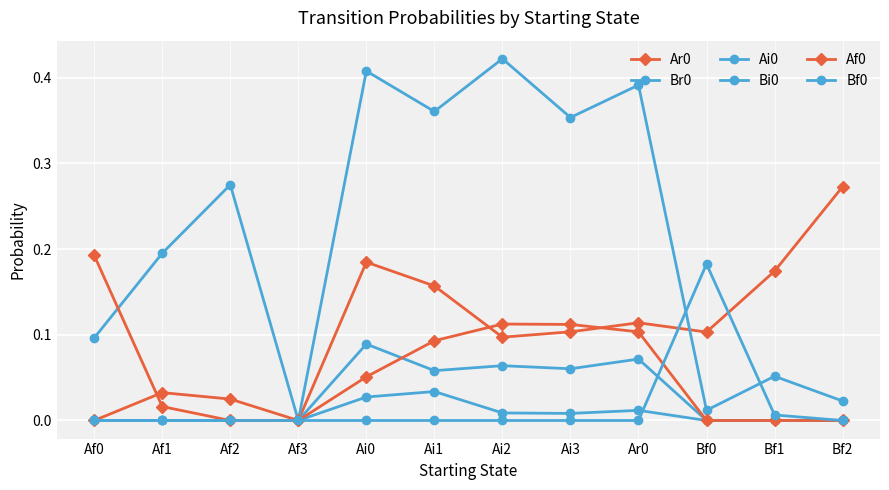

Count the number of data series in this chart.

6